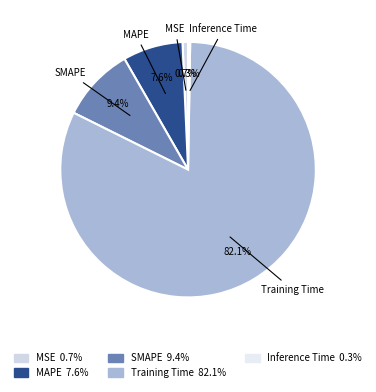

Which slice represents more than half of the pie?

Training Time